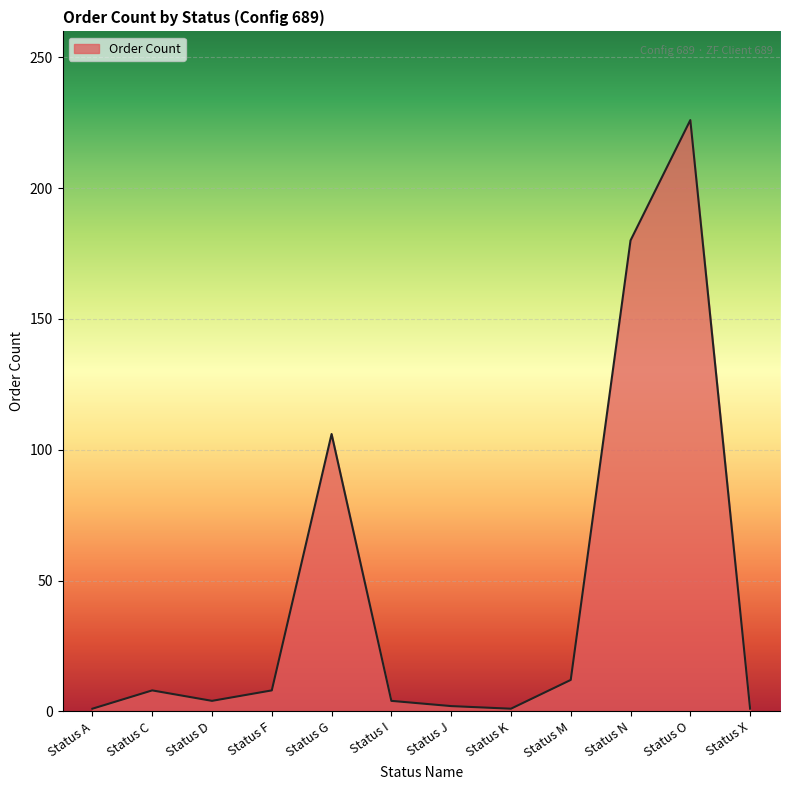

What is the change in value from Status M to Status O?

+214